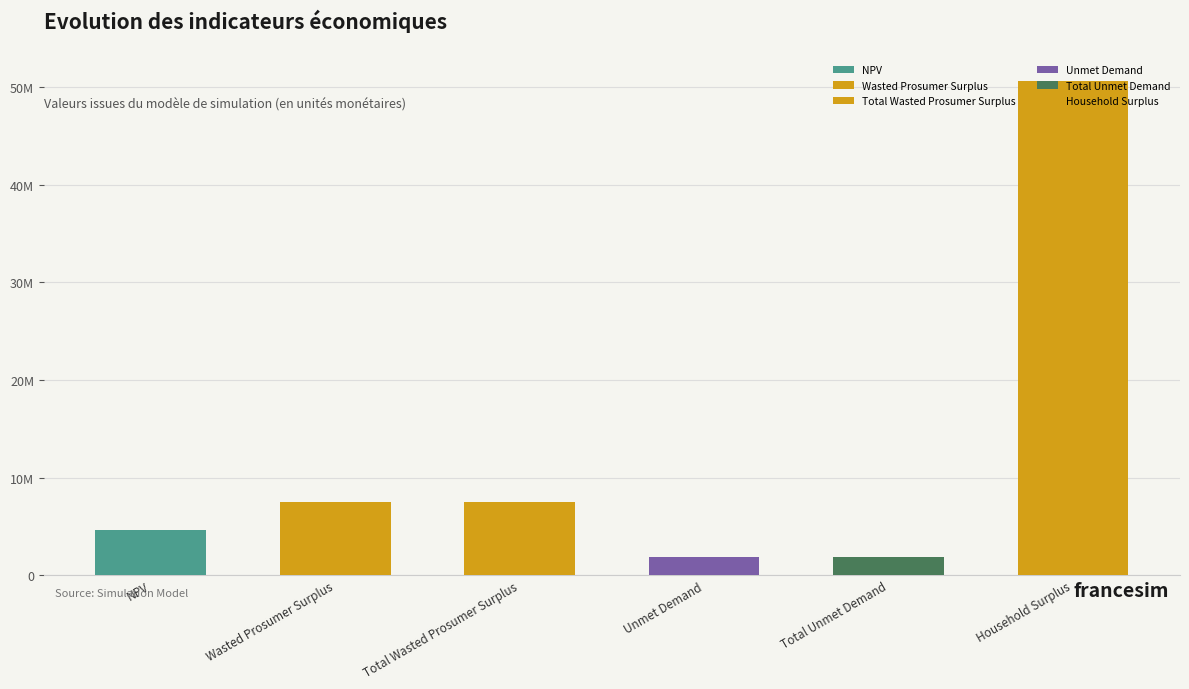

The chart shows a value of 4599466.9 at NPV. True or false?

True